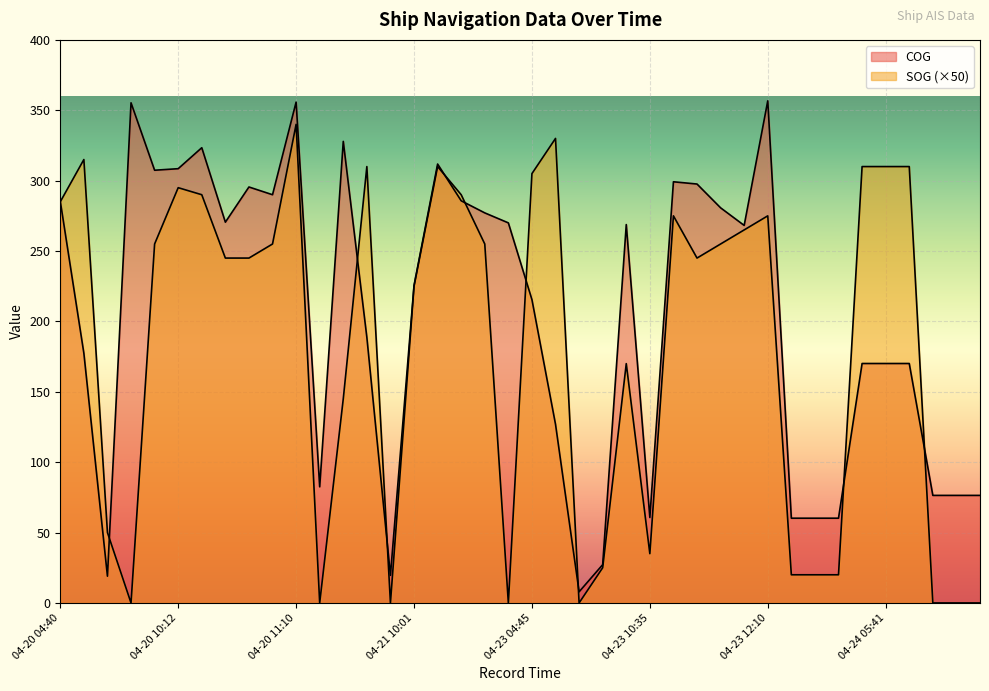

At which label does SOG reach its minimum?

04-20 09:37